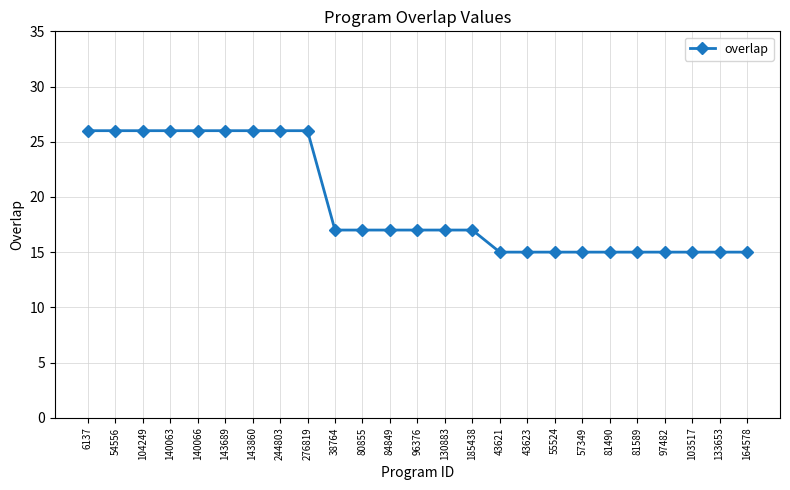

What is the greatest value displayed?

26